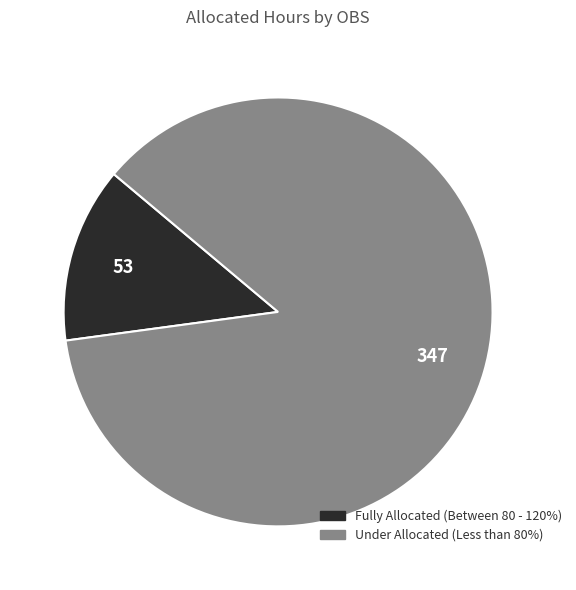

How many segments does this pie chart have?

2